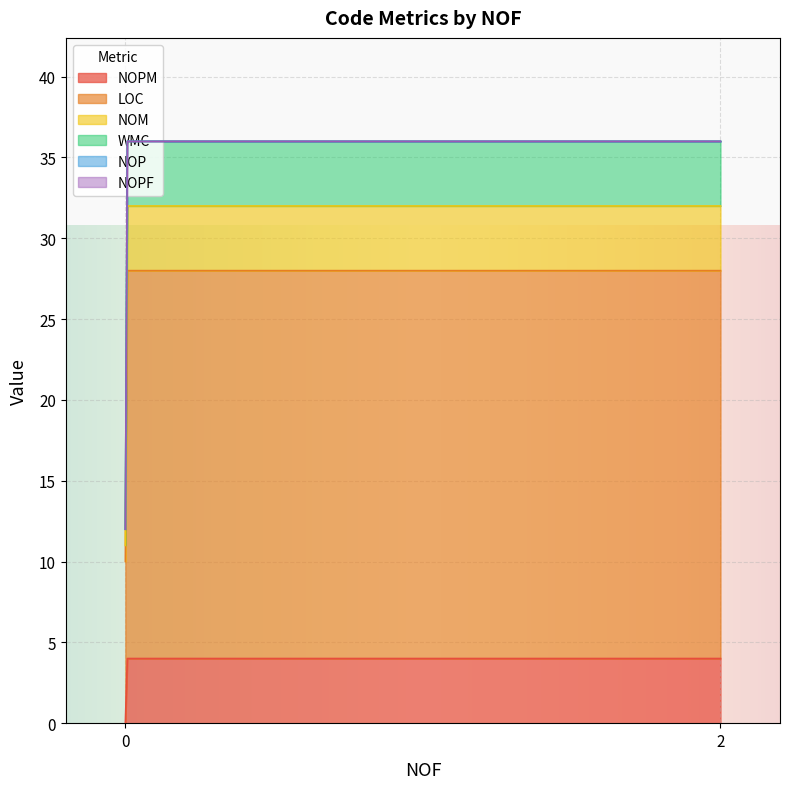

What is the approximate value of NOM at 0?

4